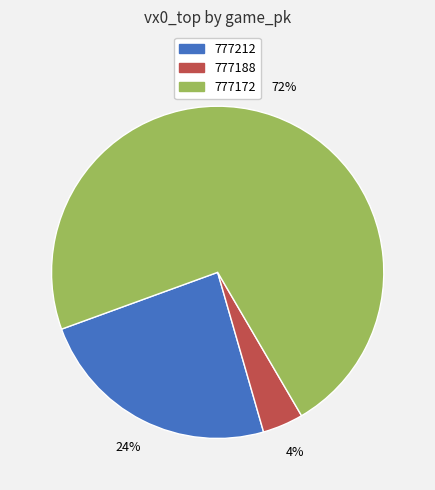

Combined, do 777172 and 777188 account for over 50%?

Yes